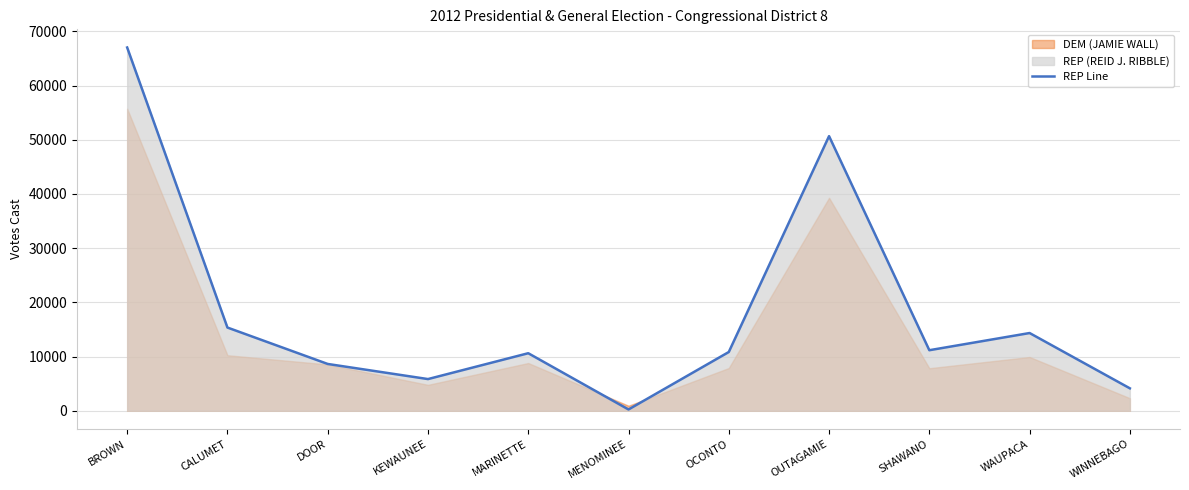

What is the value of the 7th point from the left?

10839